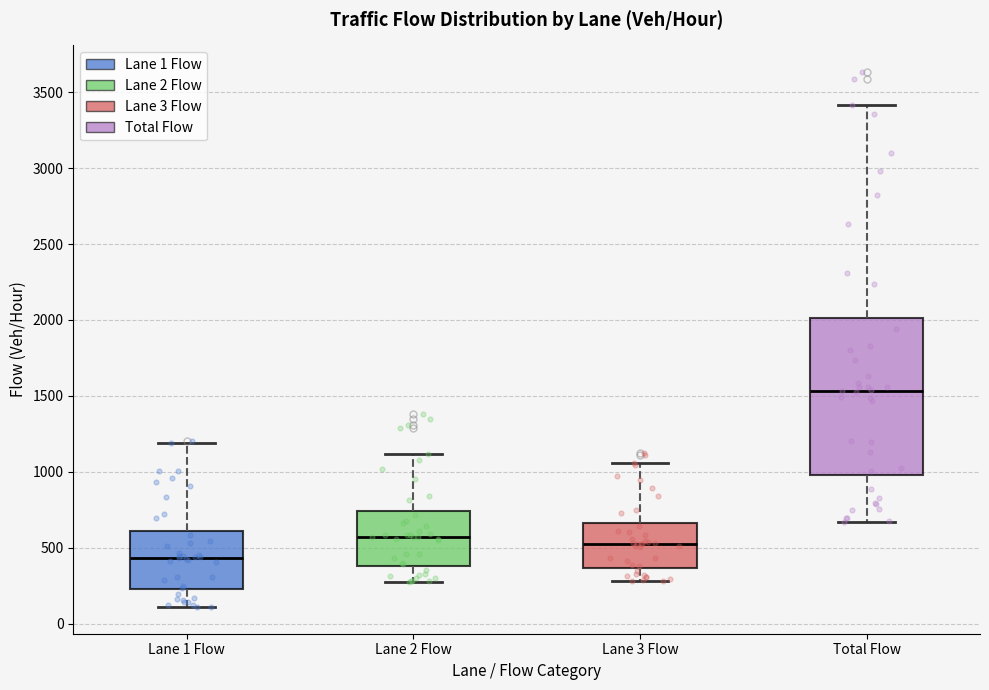

Comparing the boxes themselves (not the whiskers), which one is the tallest?

Total Flow